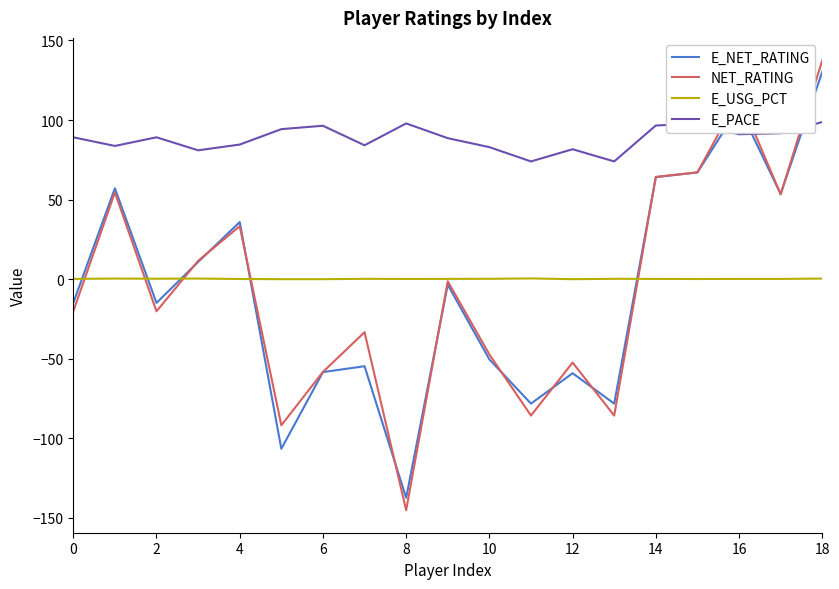

How many distinct data groups are displayed?

4